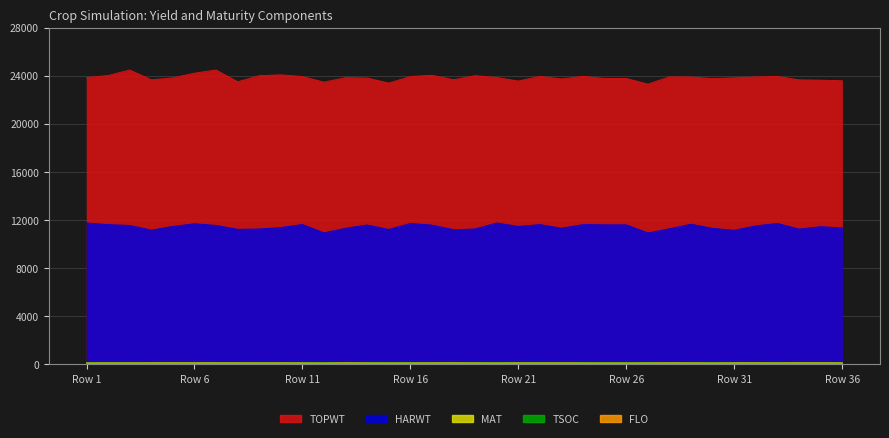

The value of HARWT at Row 36 is 11325. True or false?

True